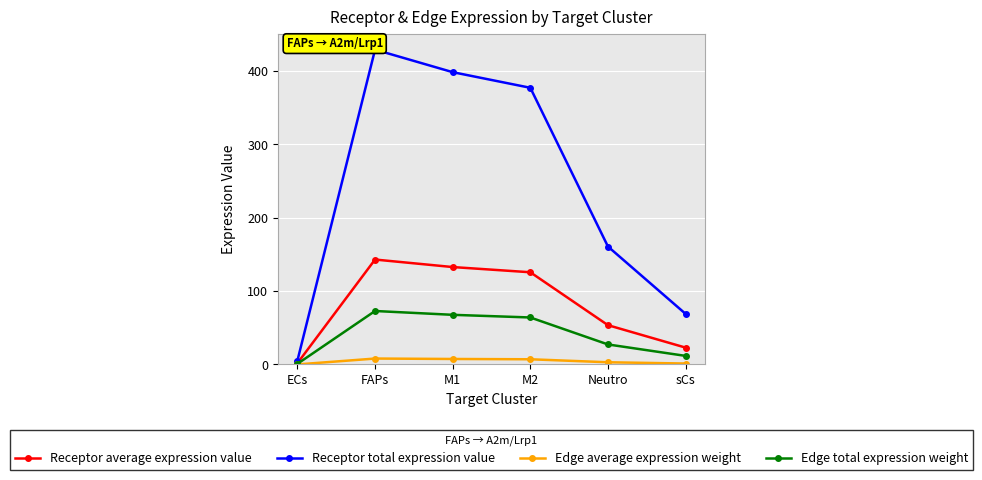

What is the average value of the Edge total expression weight series?

40.8